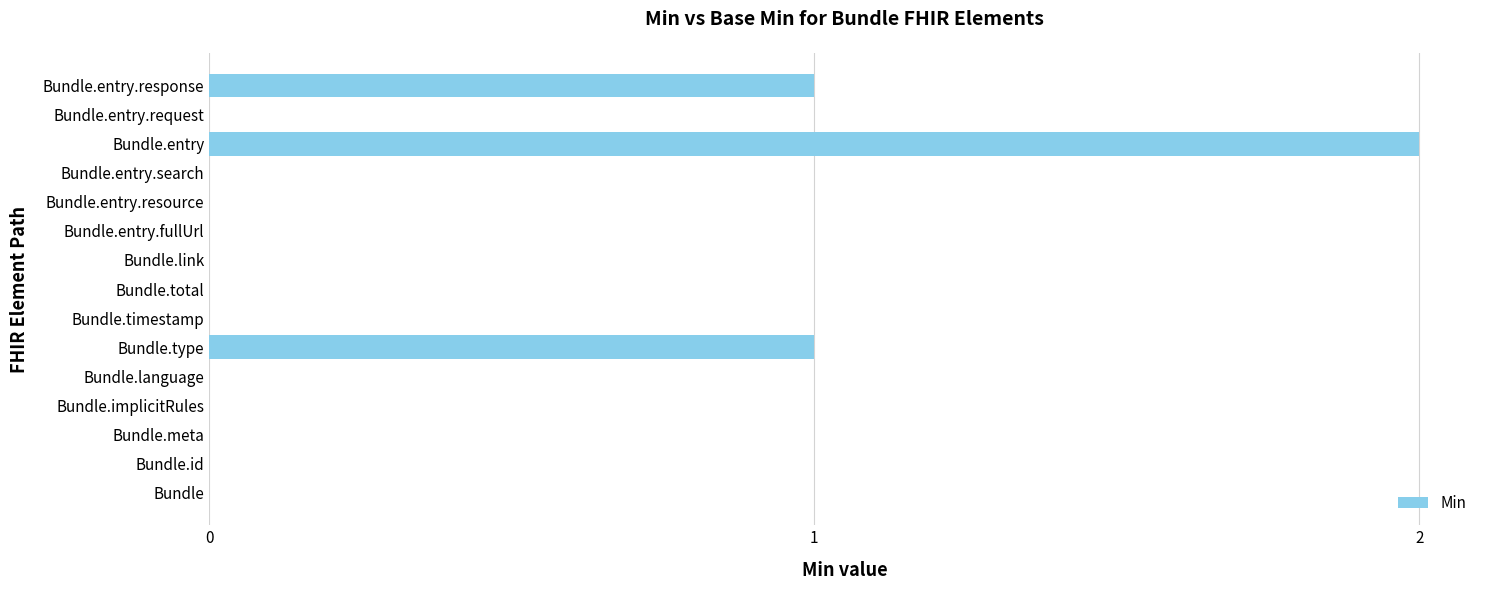

The value at Bundle.entry.fullUrl is 0. True or false?

True